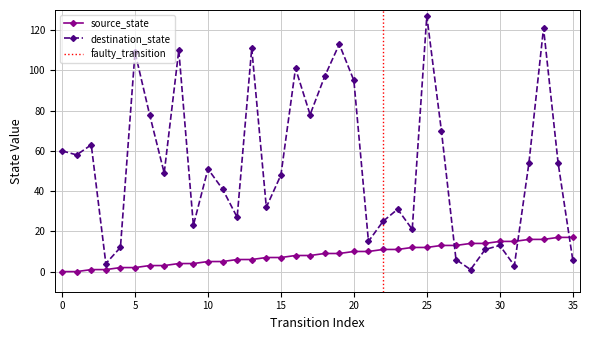

Is the value of source_state at 28 greater than the value of destination_state at 13?

No